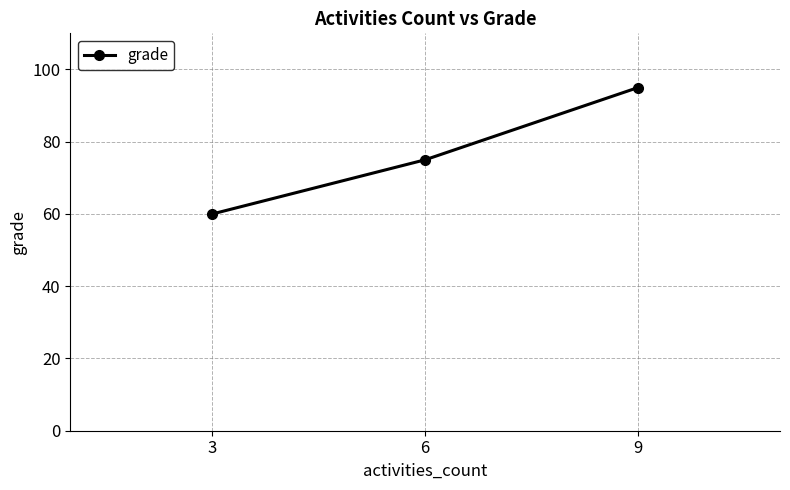

What is the change in value from 3 to 6?

+15